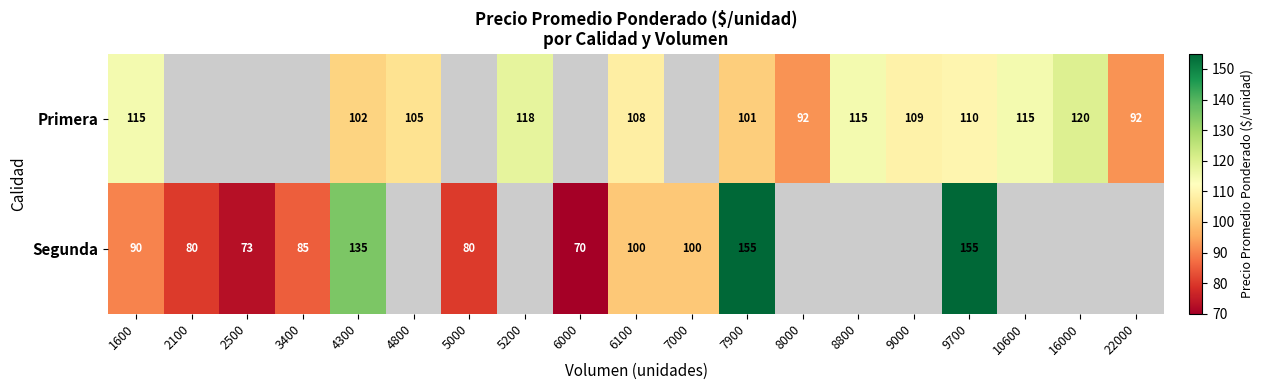

What is the greatest value displayed?

155.0